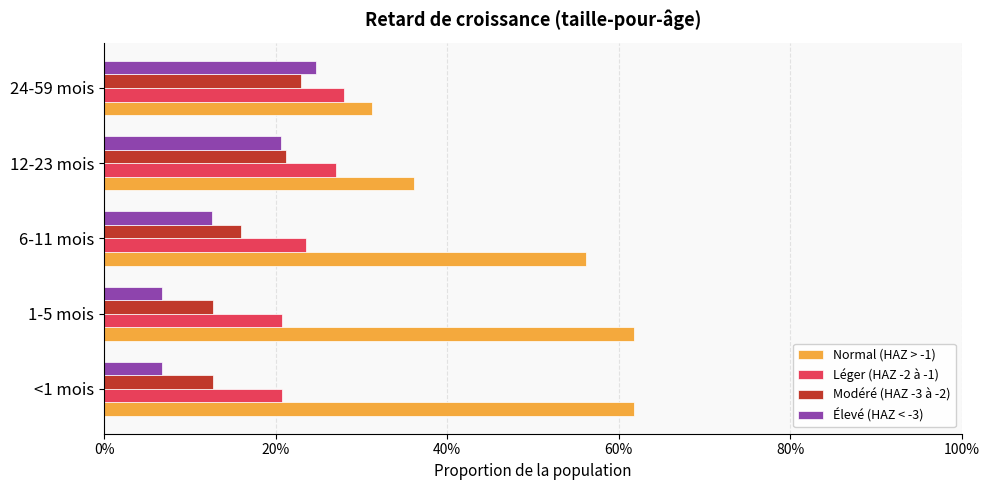

At how many categories does at least one series exceed 0?

5